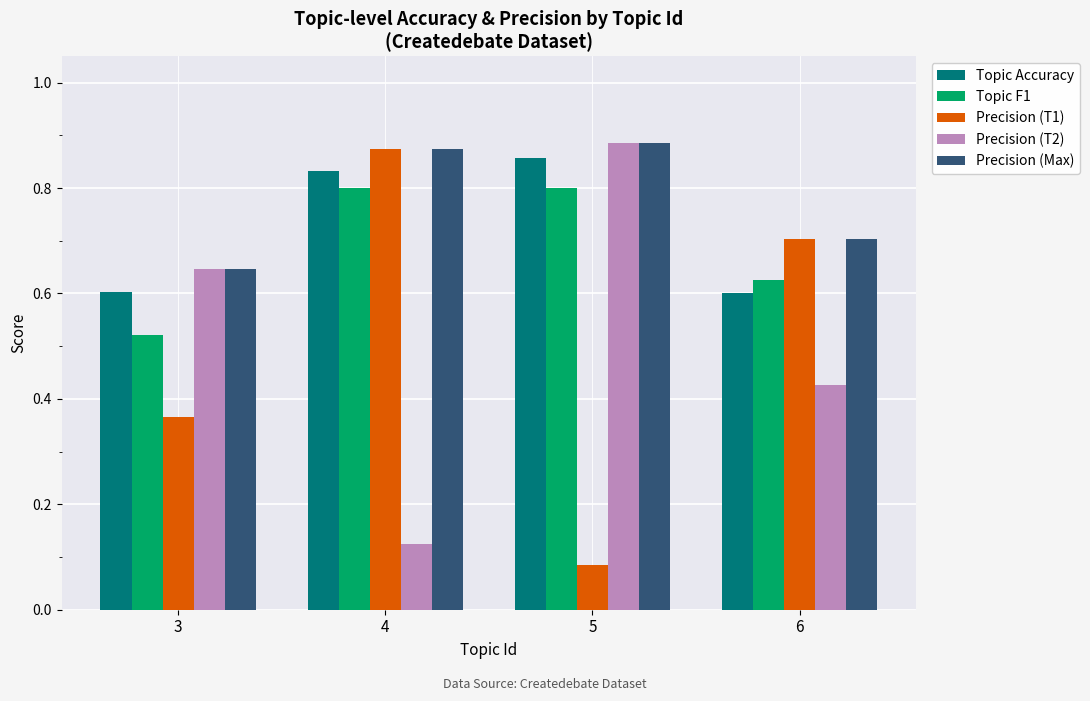

At how many categories does at least one series exceed 0?

4